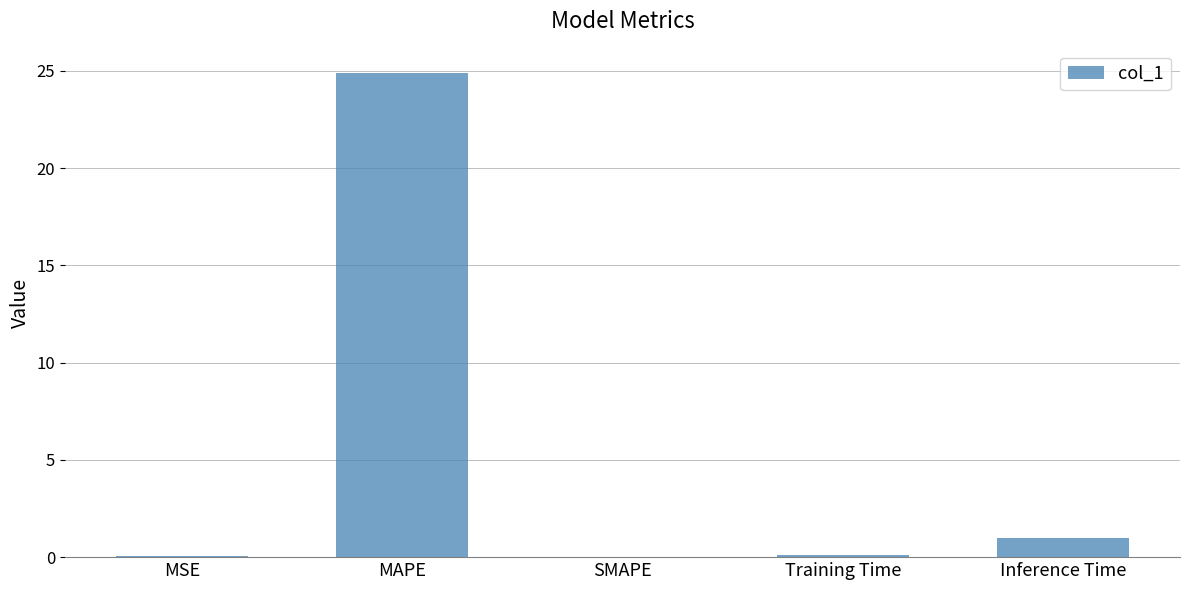

The value at MAPE is 24.9. True or false?

True